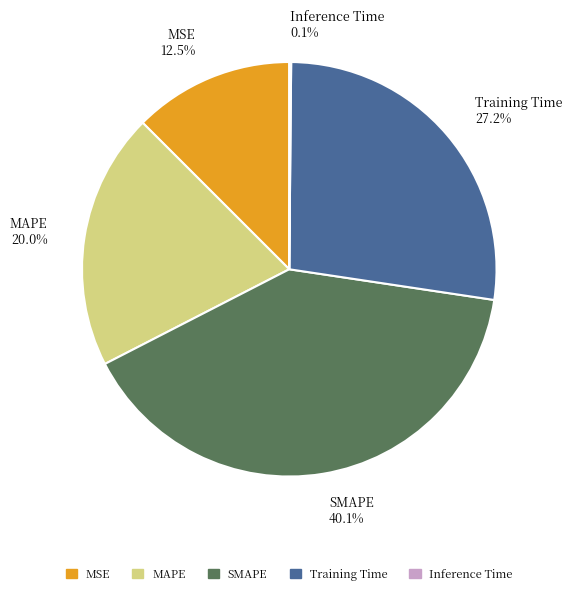

What percentage is the SMAPE slice, to the nearest percent?

40%